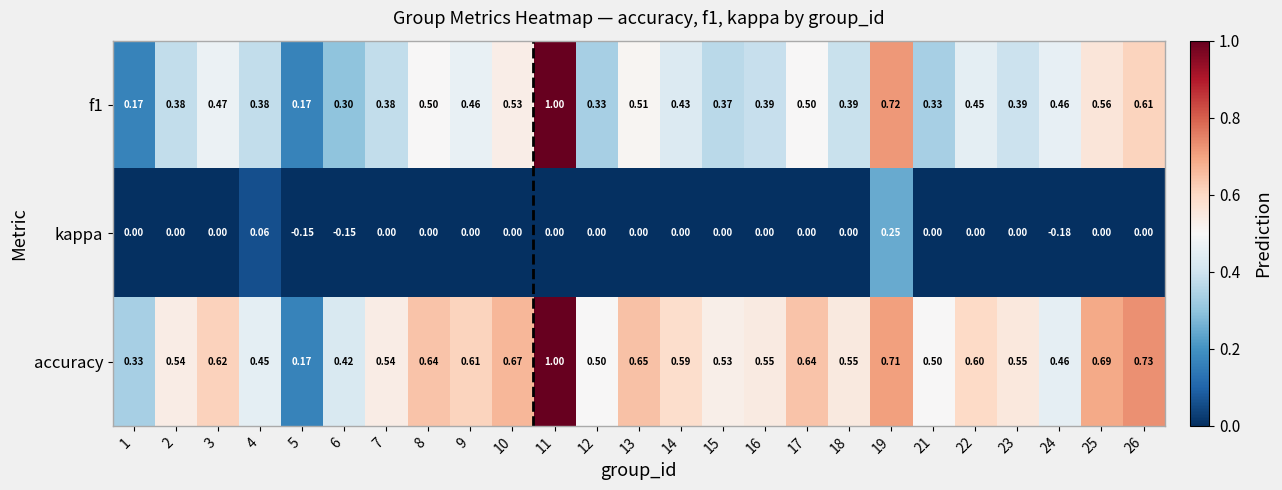

Is the value of kappa at 14 greater than the value of f1 at 5?

No